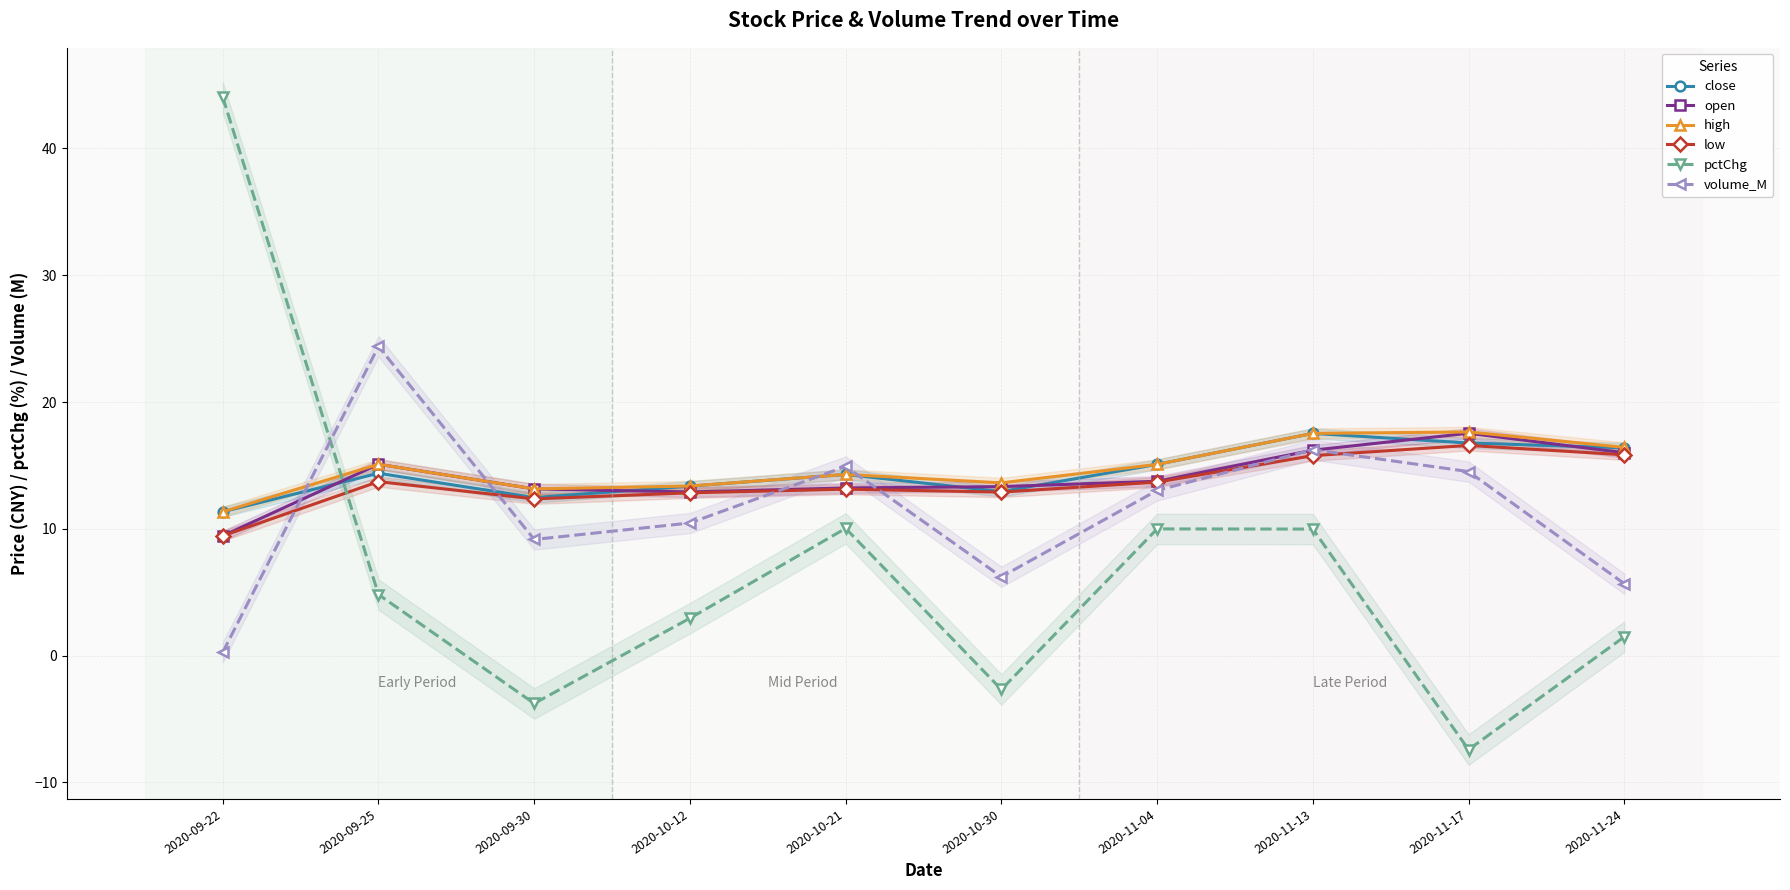

Rank the series at 2020-10-12 from highest to lowest value.

high, close, open, low, volume_M, pctChg